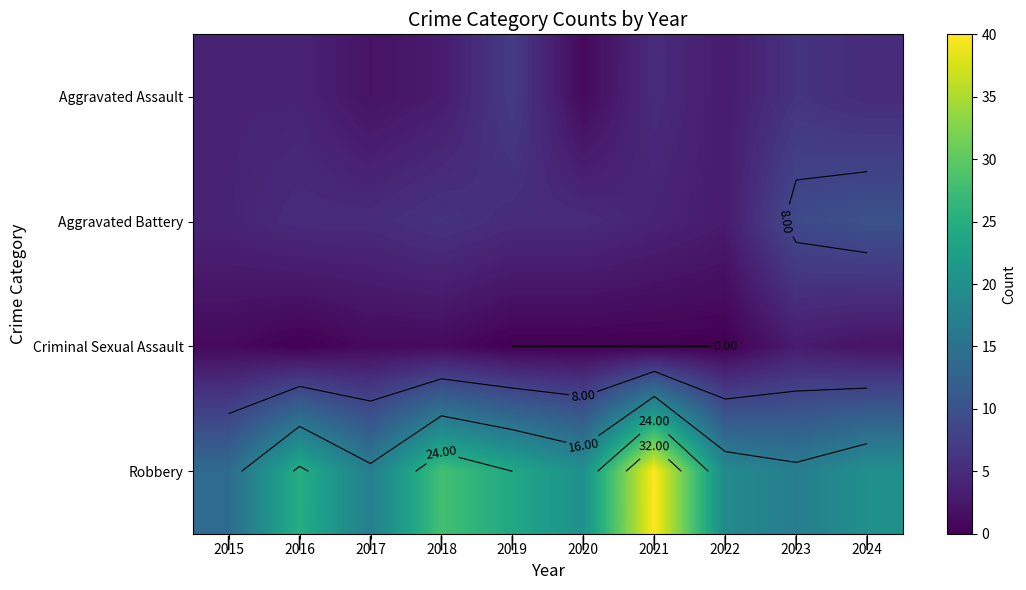

The Aggravated Battery series shows 4 at 2022. True or false?

False